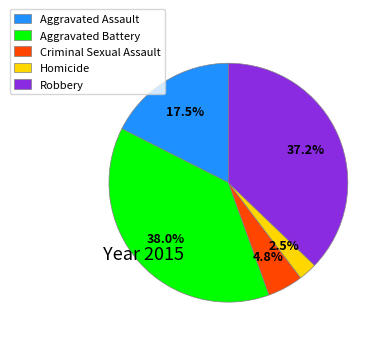

What is the total percentage of Aggravated Battery and Aggravated Assault?

55.5%